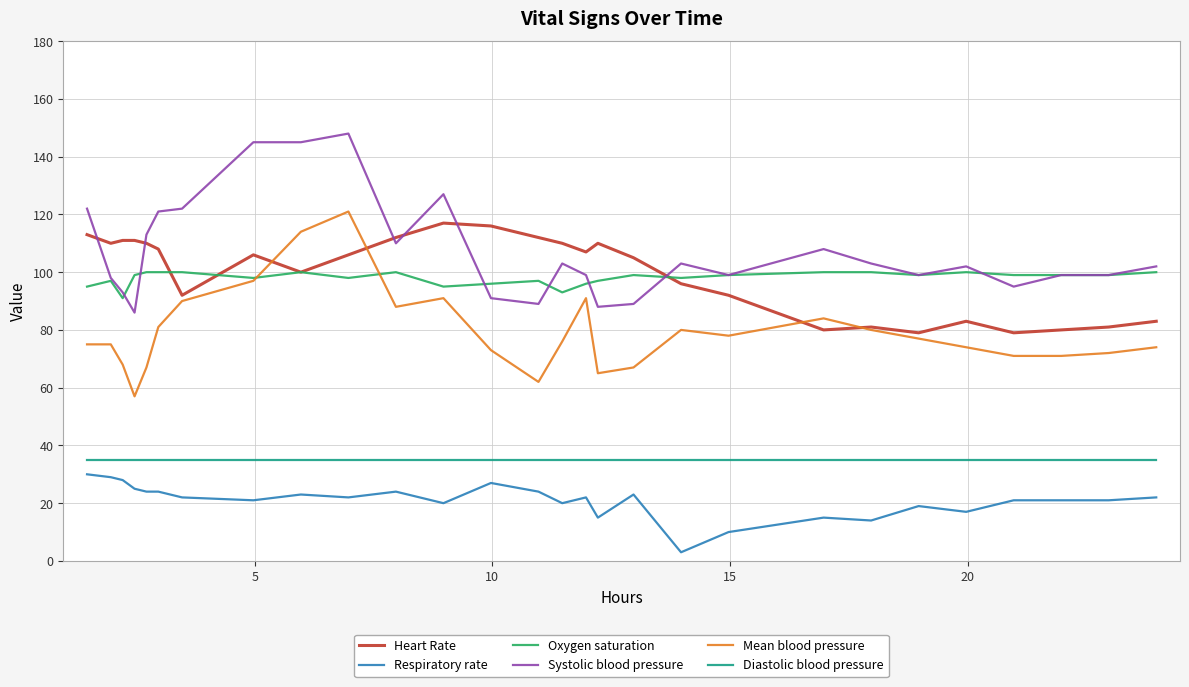

True or false: Mean blood pressure has more than 2 interior local peaks.

True